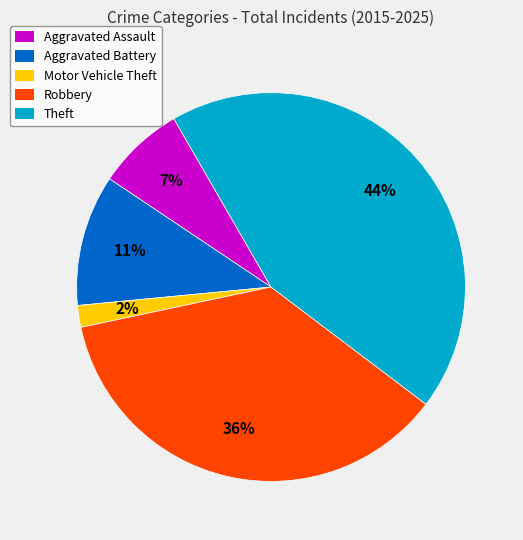

Is it true that Theft is 36% of the pie?

False